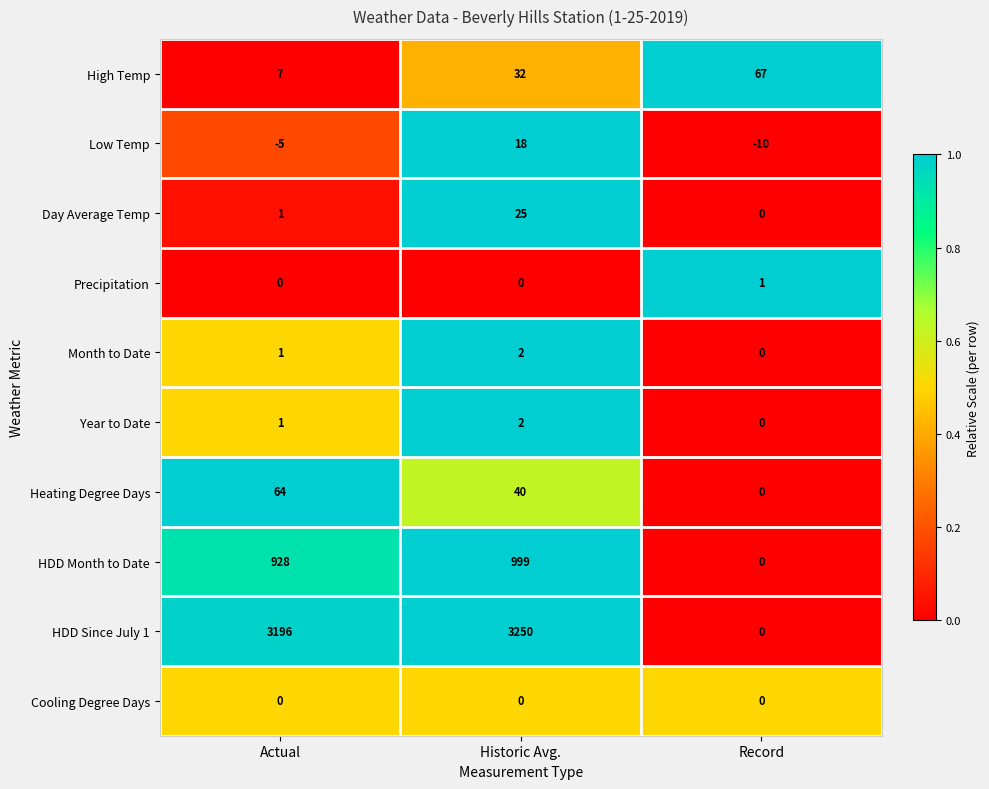

List the labels in order of Year to Date value, largest first.

Historic Avg., Actual, Record